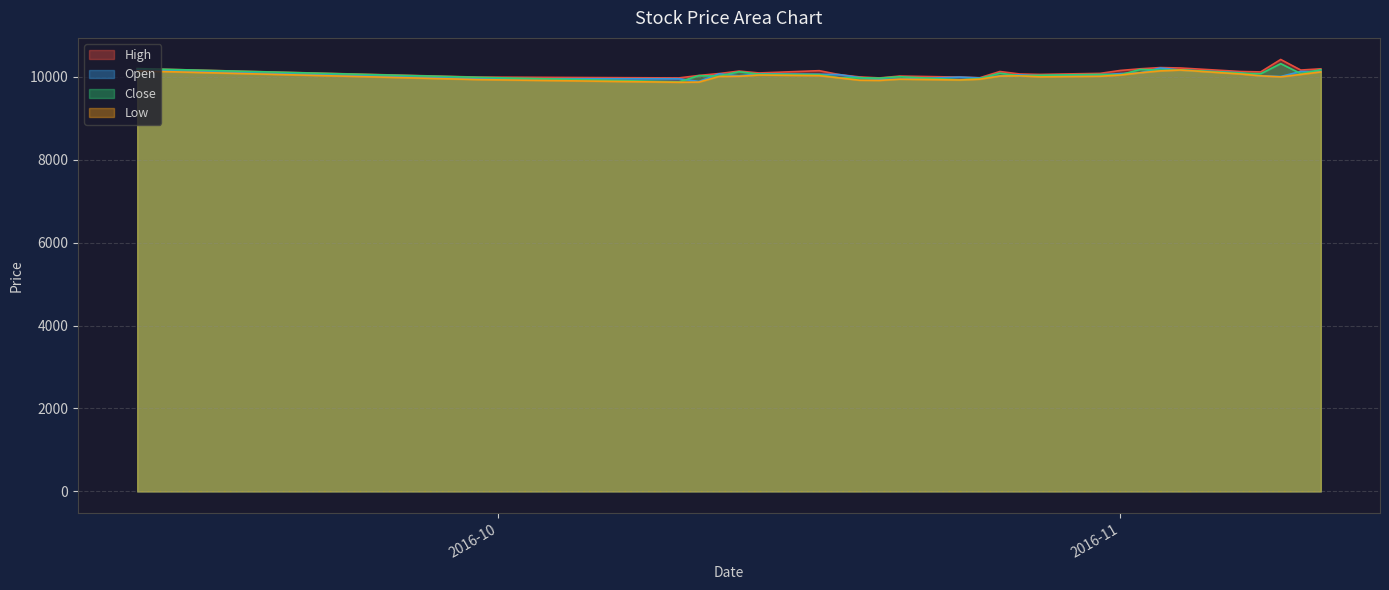

What is the greatest value displayed?

10420